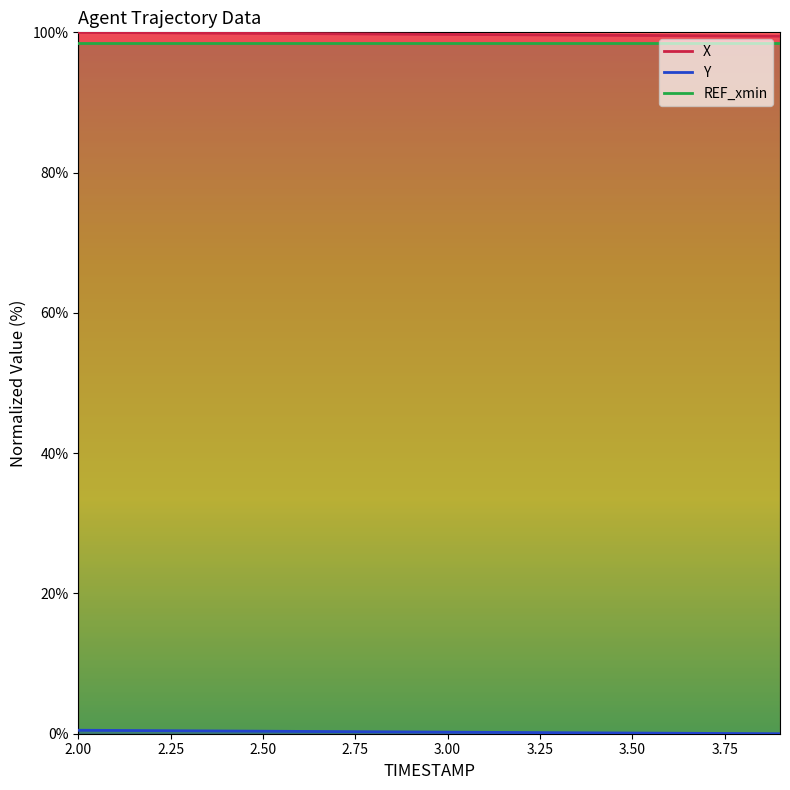

How many categories are shown in the chart?

20